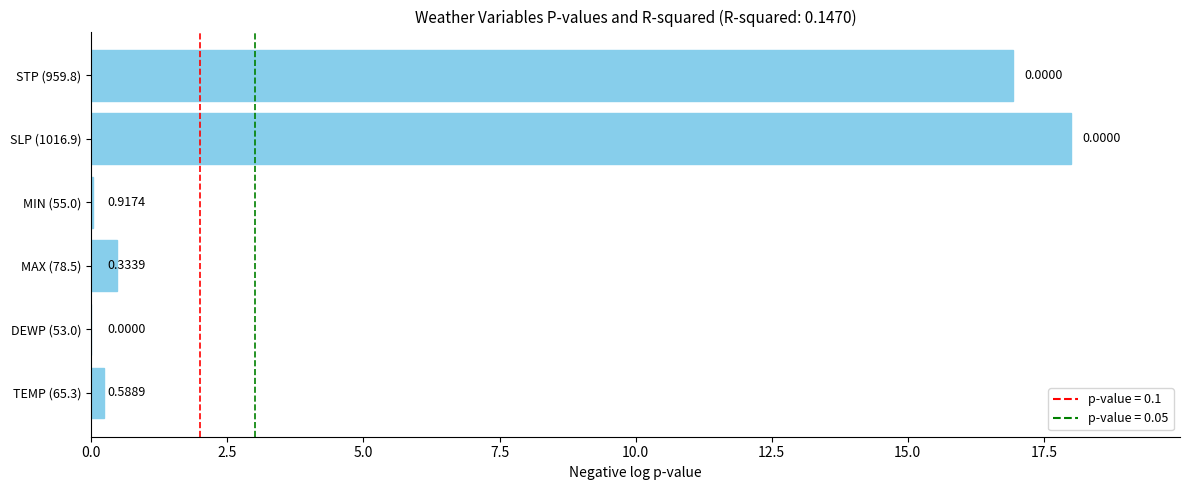

Between DEWP (53.0) and MAX (78.5), which is larger?

MAX (78.5)